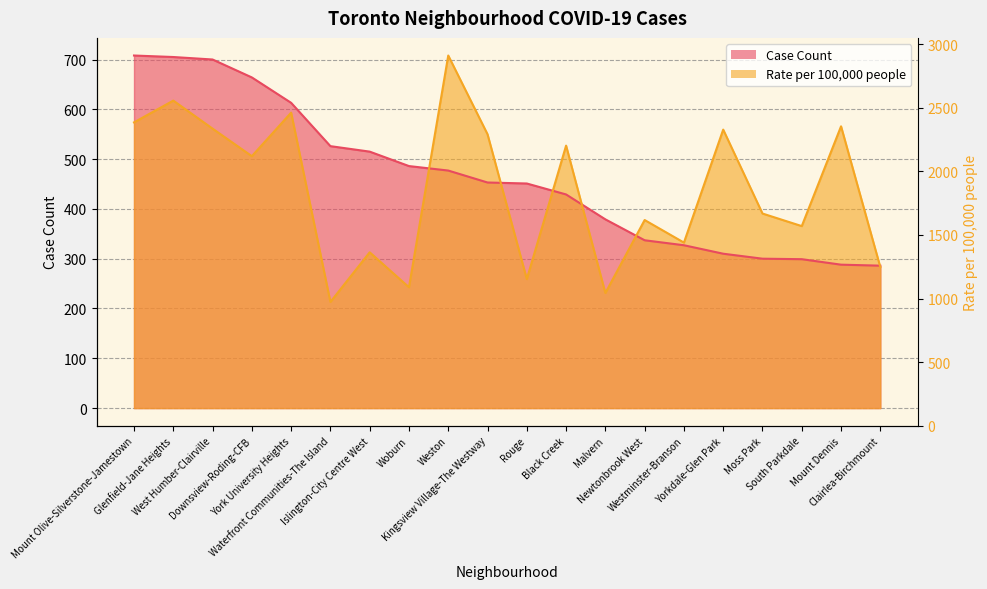

What is the average value of the Case Count series?

462.6